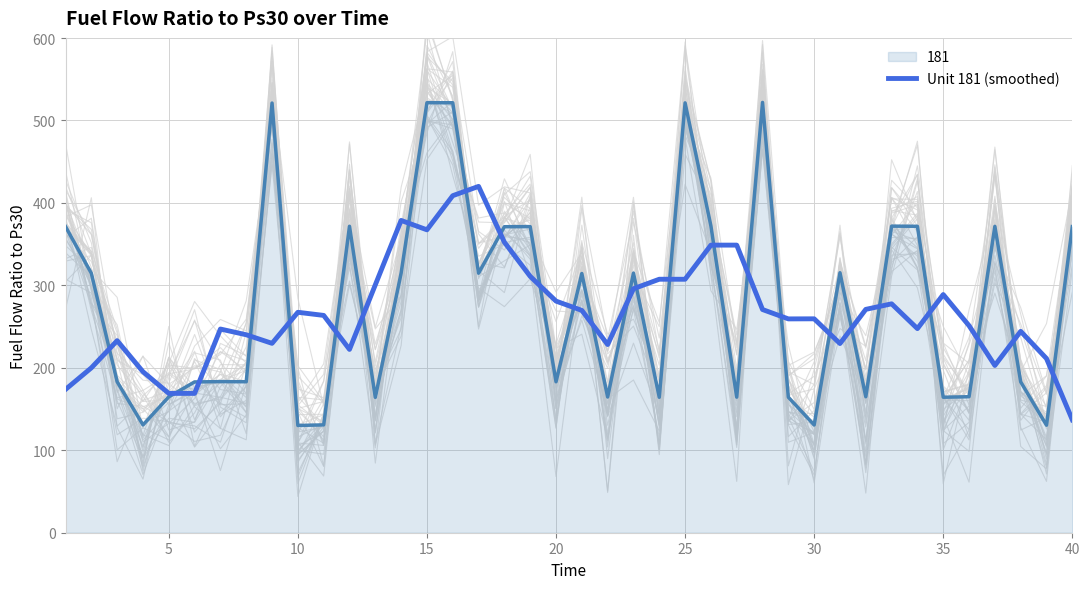

True or false: 181 has a value of 99.4 at 20.

False